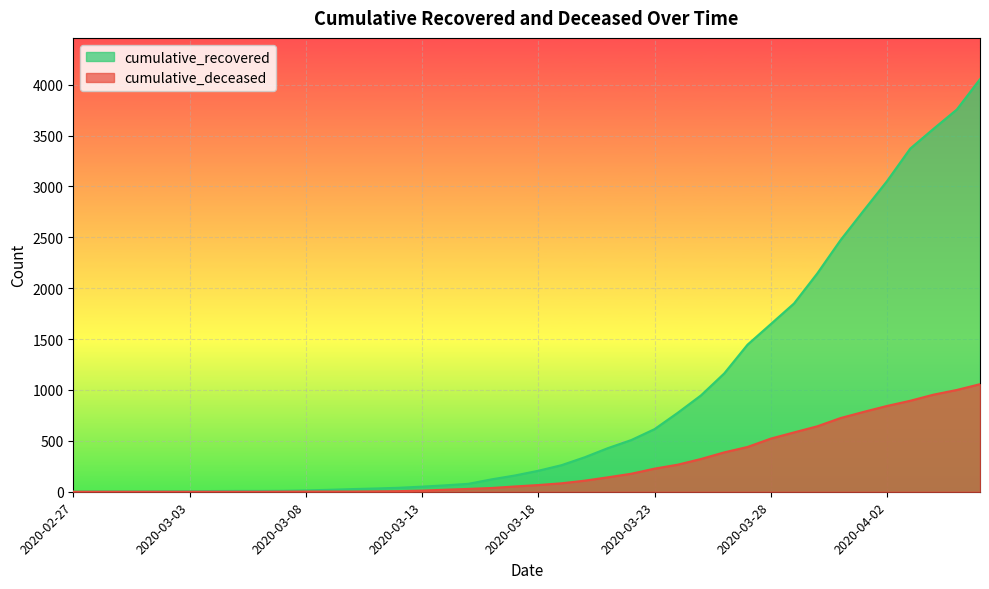

Which series changed the most between 2020-03-03 and 2020-03-08?

cumulative_recovered